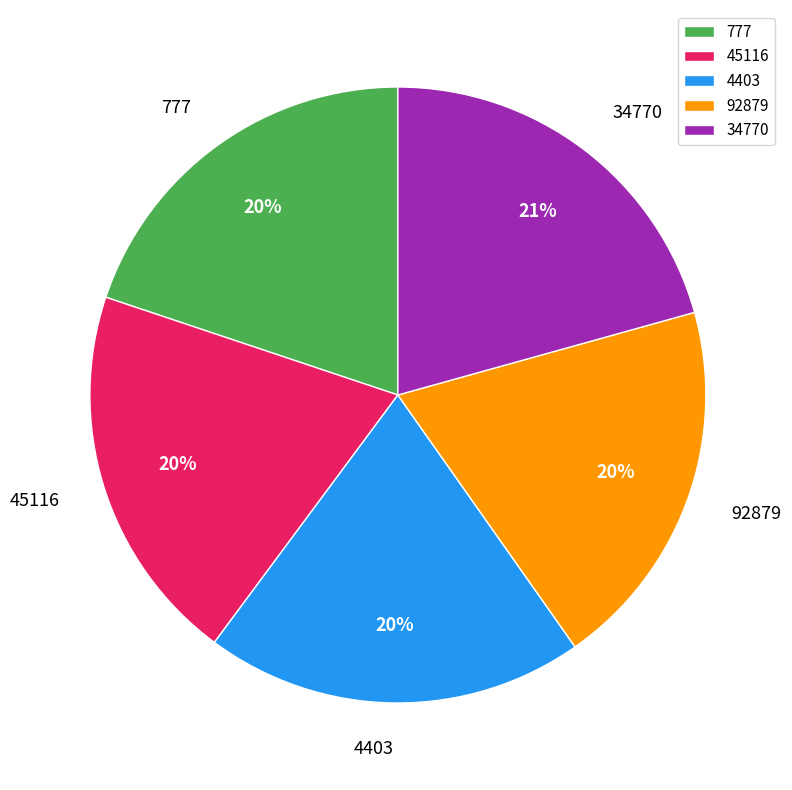

The 92879 slice represents 29% of the pie. True or false?

False